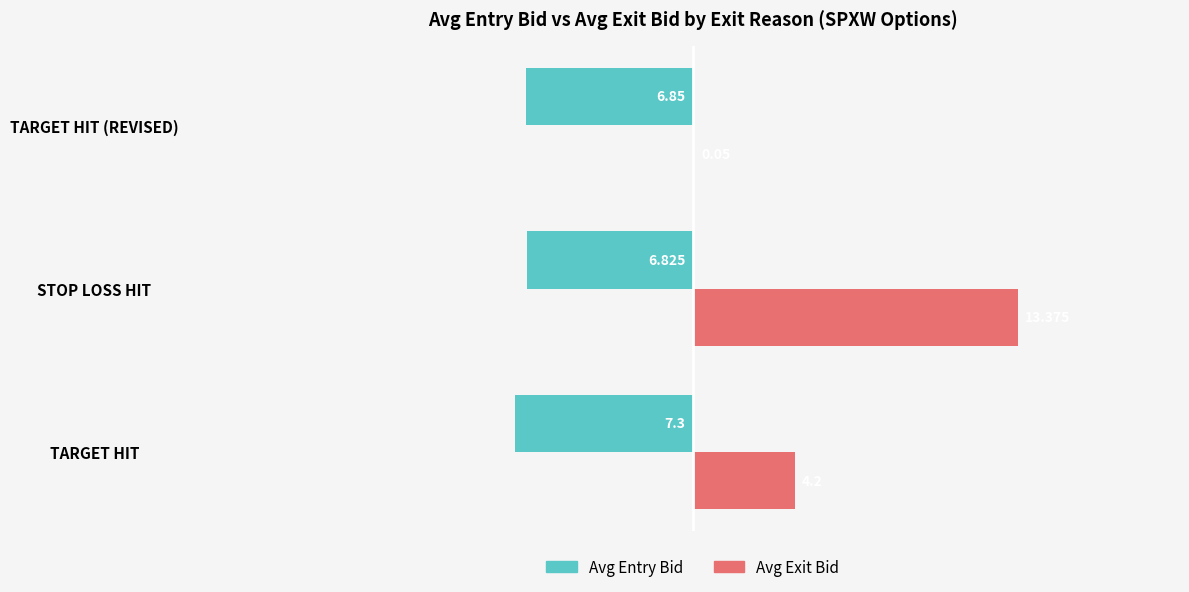

Is the value of Avg Exit Bid at TARGET HIT greater than the value of Avg Entry Bid at TARGET HIT (REVISED)?

Yes